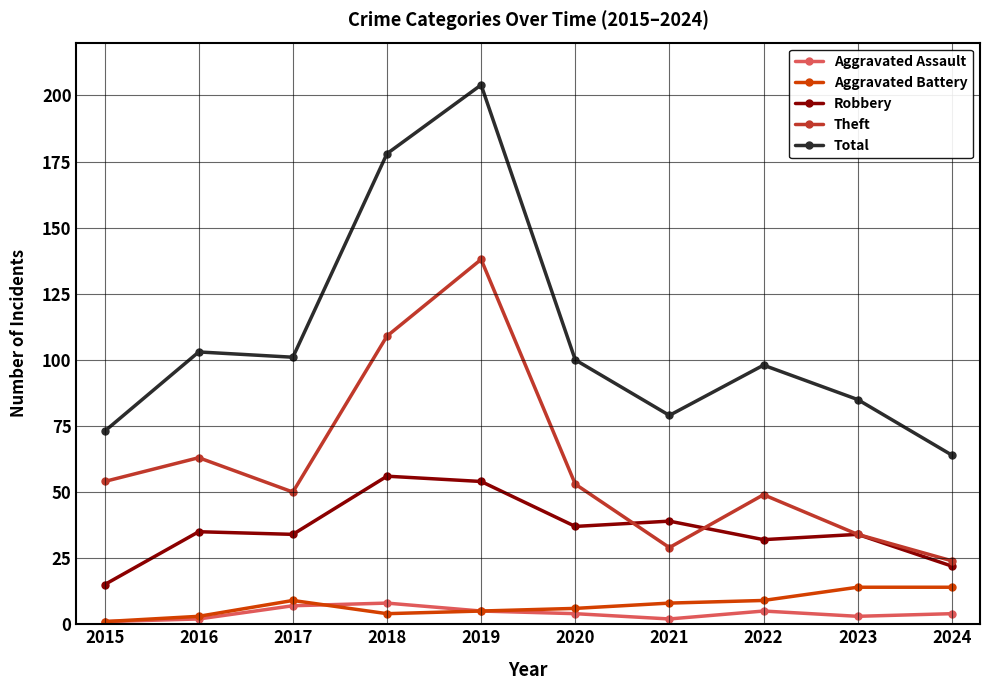

At which category does Theft reach its first local peak?

2016